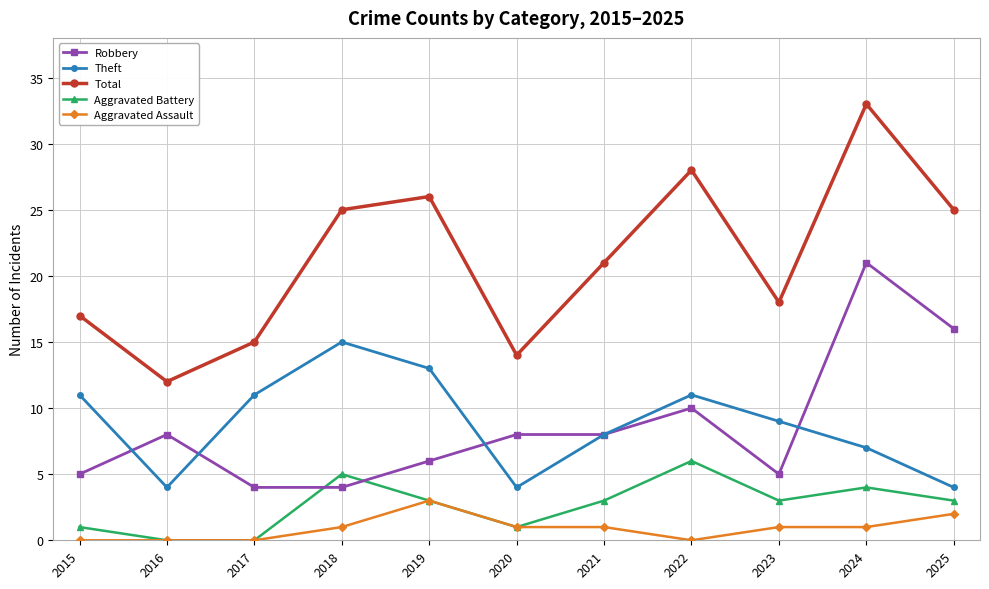

Does the chart have visible grid lines?

Yes